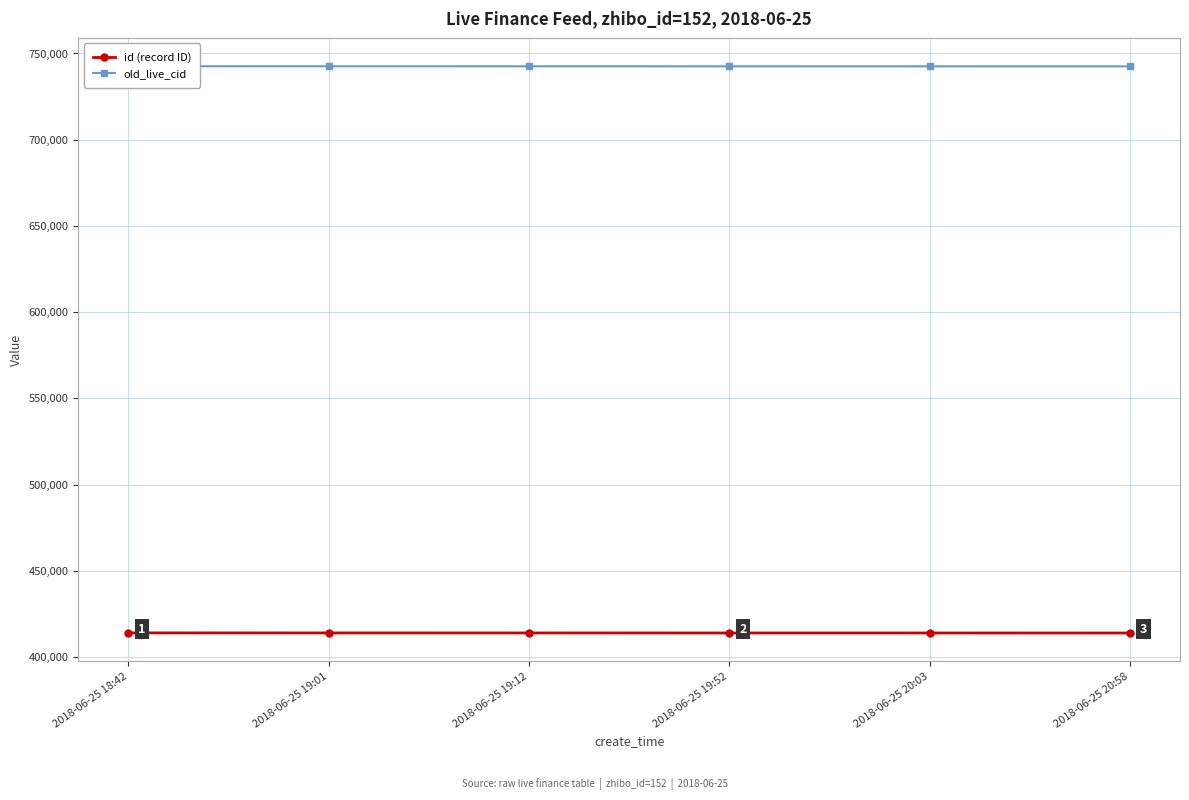

Does the chart display data point markers on the line(s)?

Yes